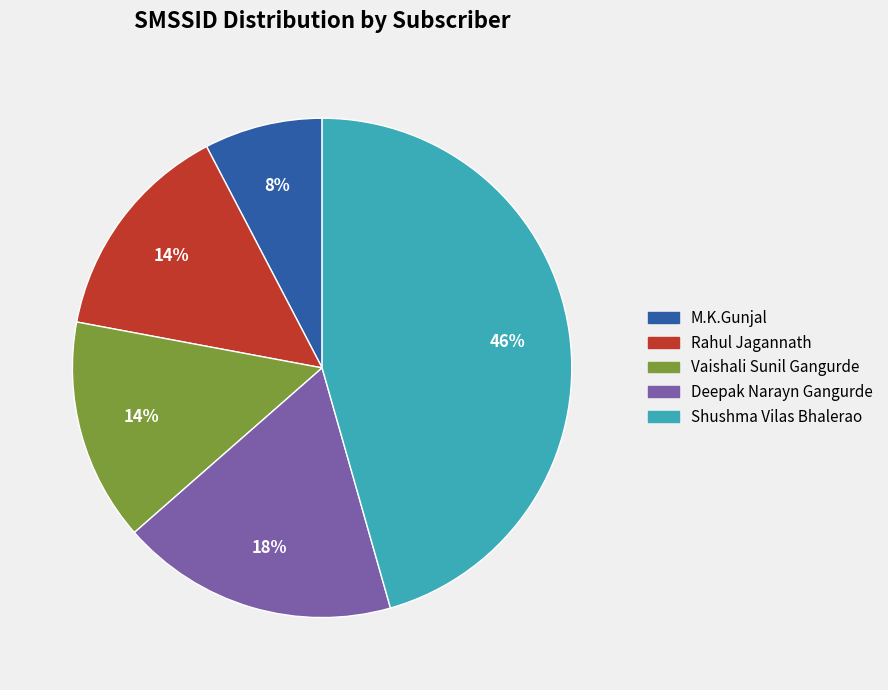

Is Shushma Vilas Bhalerao the majority of the pie?

No